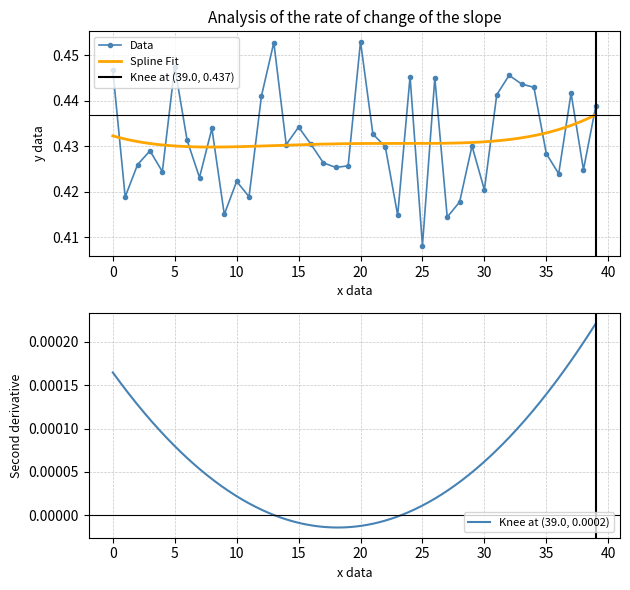

Reading right to left, extract all data points from this chart.

0.4	0.4	0.4	0.4	0.4	0.4	0.4	0.4	0.4	0.4	0.4	0.4	0.4	0.4	0.4	0.4	0.4	0.4	0.4	0.5	0.4	0.4	0.4	0.4	0.4	0.4	0.5	0.4	0.4	0.4	0.4	0.4	0.4	0.4	0.4	0.4	0.4	0.4	0.4	0.4